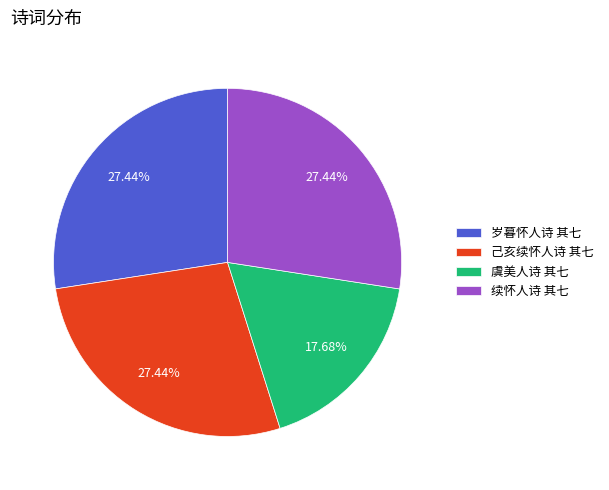

Combined, what portion of the pie is 续怀人诗 其七 and 岁暮怀人诗 其七?

54.9%